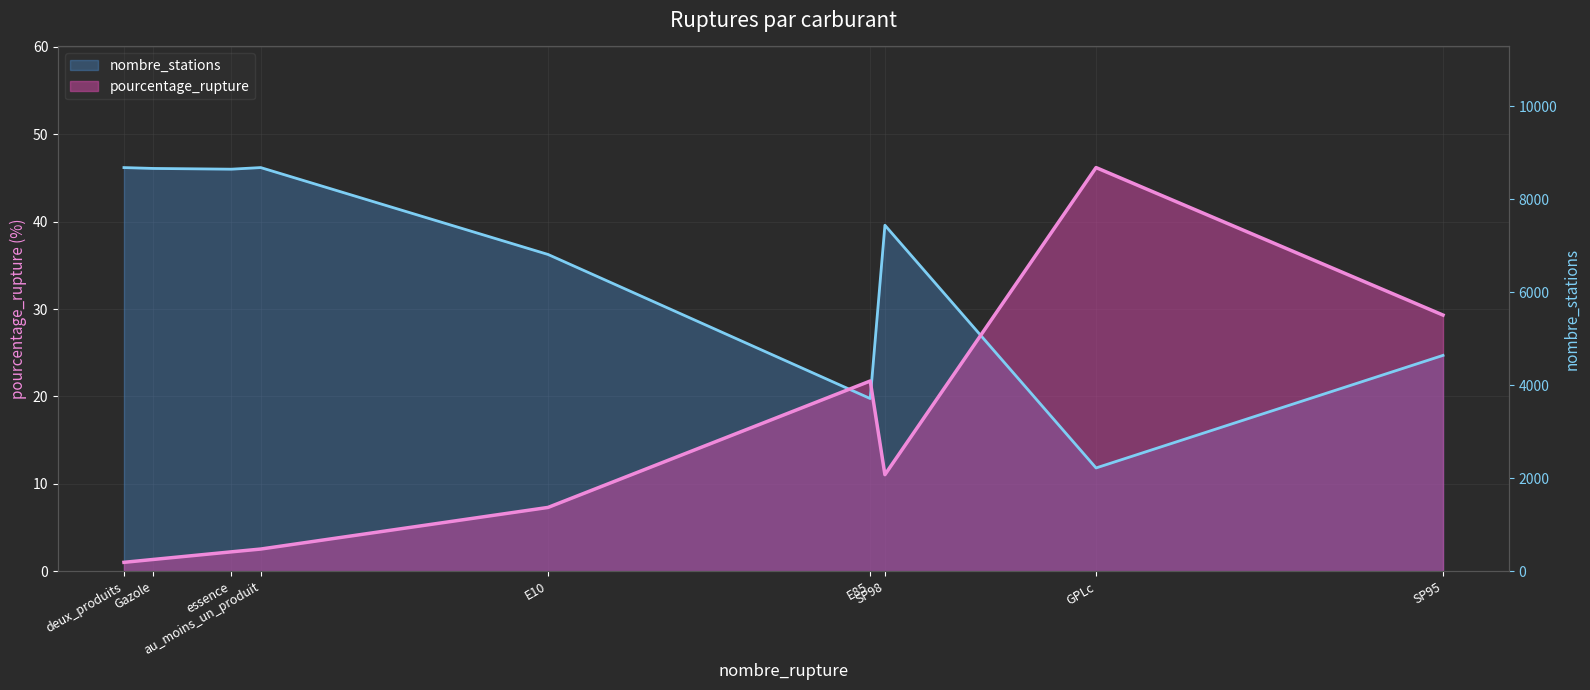

How many points are lower than both their immediate neighbors (excluding endpoints)?

3